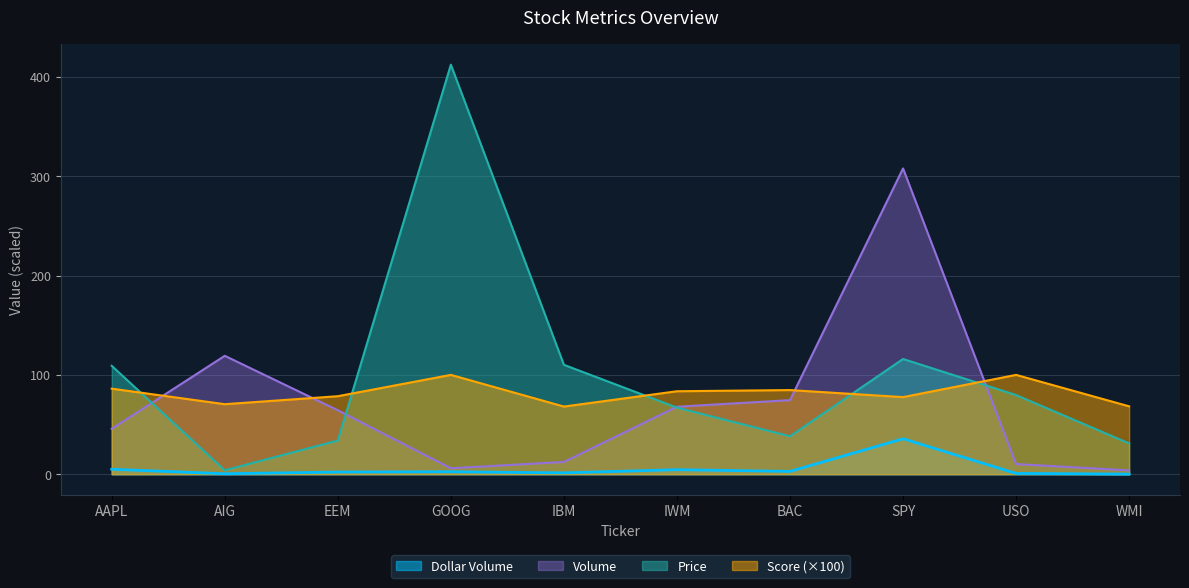

What is the label of the 2nd point from the left?

AIG